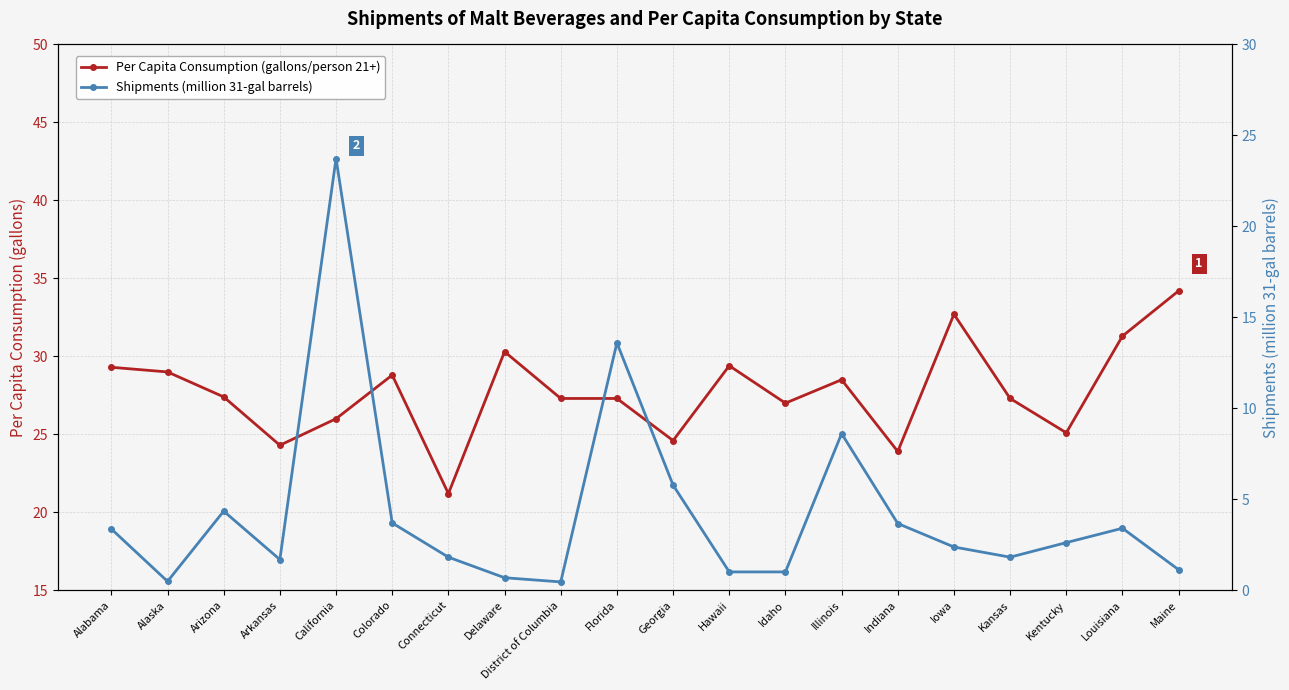

True or false: Shipments (million 31-gal barrels) has more than 0 interior local peaks.

True